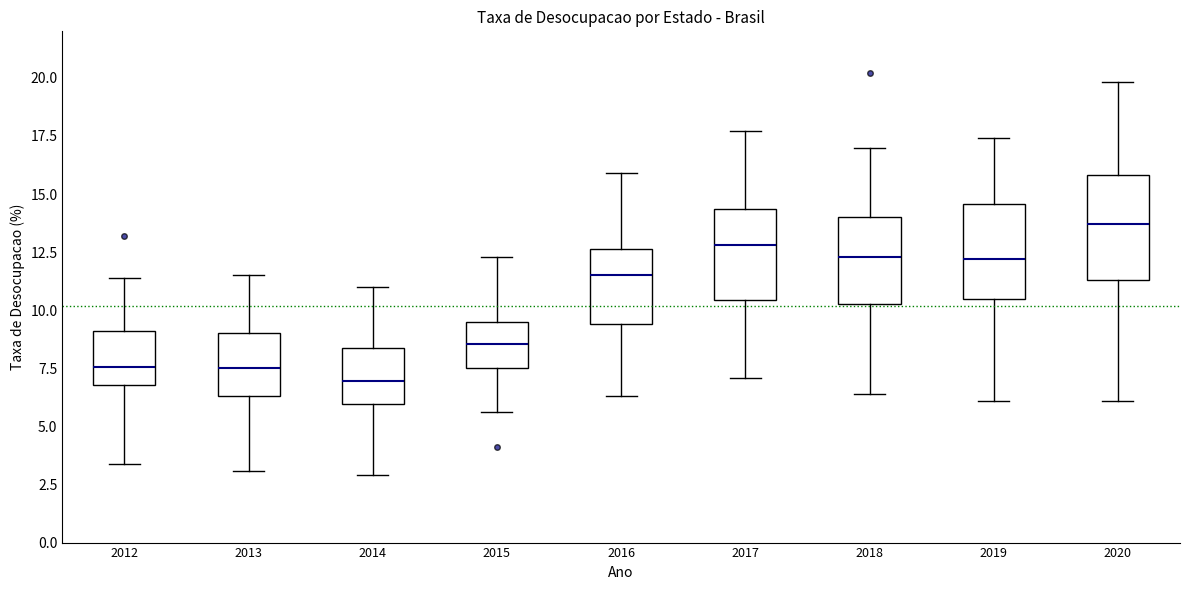

Which box has the lowest median line?

2014